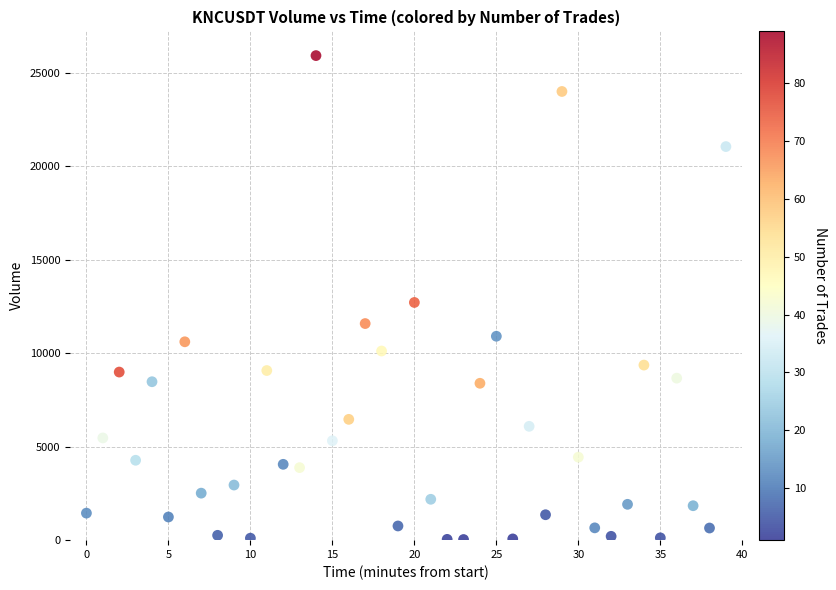

What is the range of Y values (max minus min)?

25881